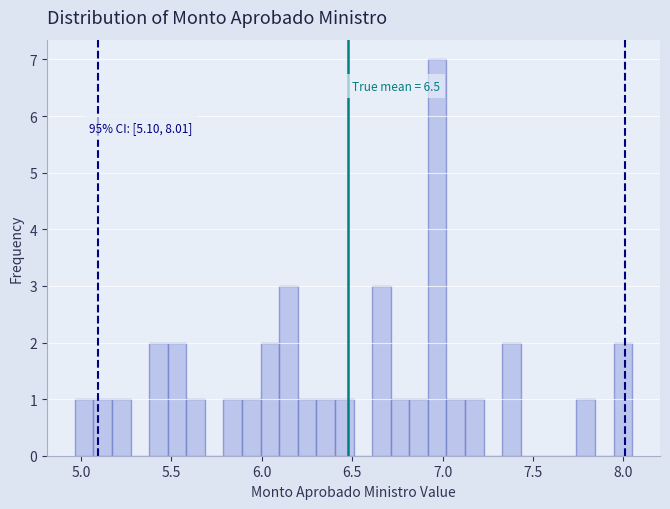

Around what value on the x-axis is the tallest bar? Give the approximate position of its centre, as read against the axis.

6.95